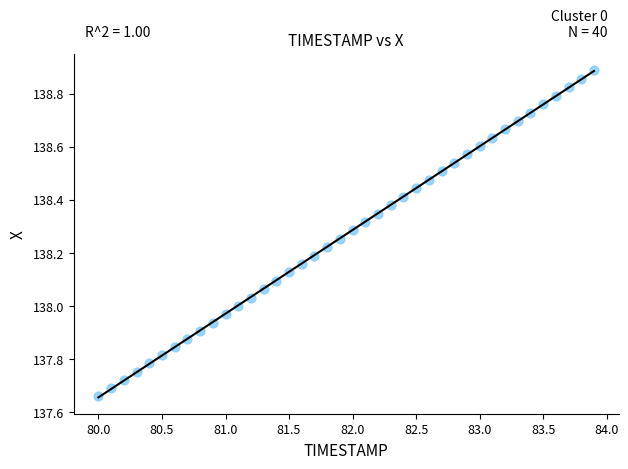

What is the range of X values (max minus min)?

3.9